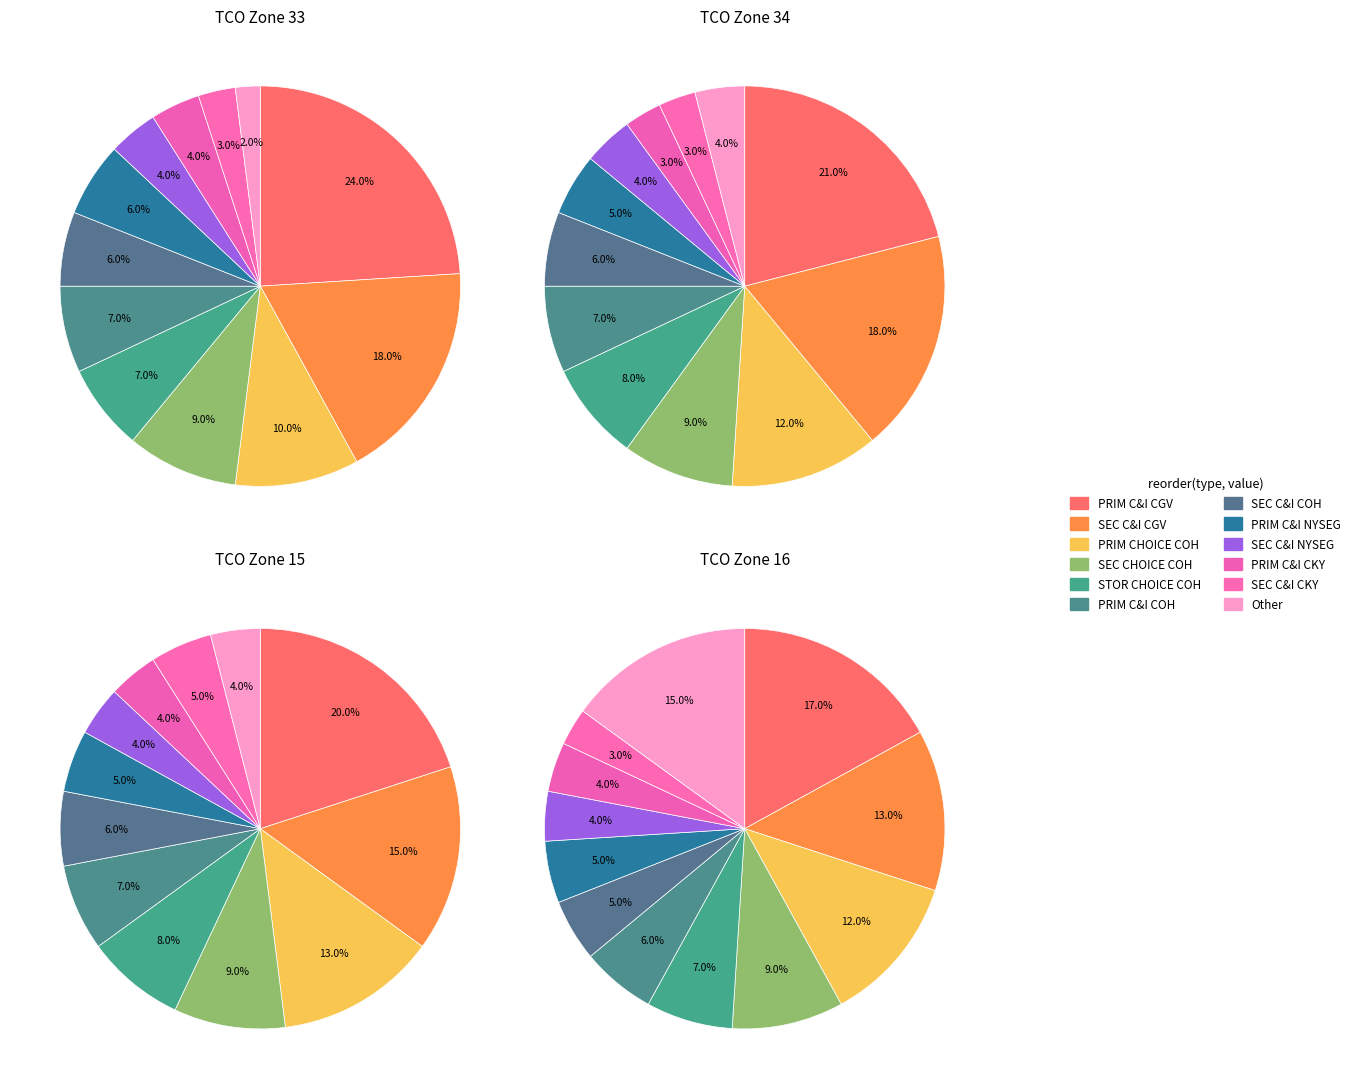

To the nearest percent, what is the difference between the SEC C&I COH and PRIM C&I COH slice percentages?

1%